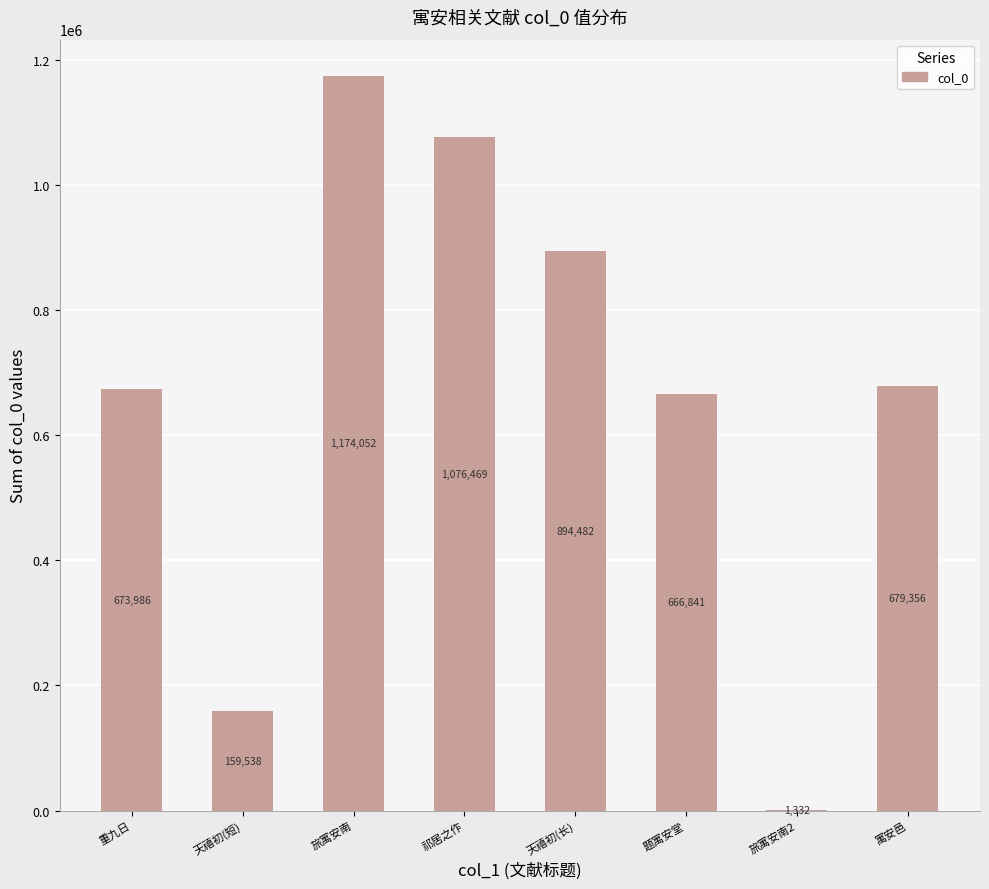

What is the approximate value at 寓安邑?

679356